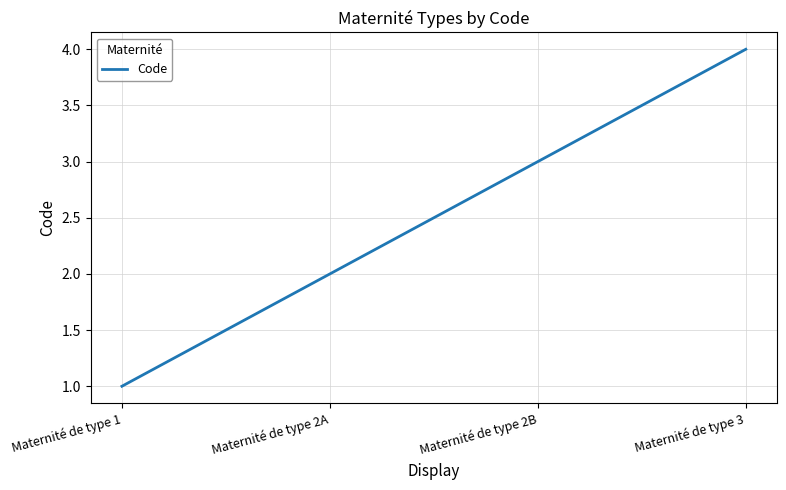

What is the maximum value shown in the chart?

4